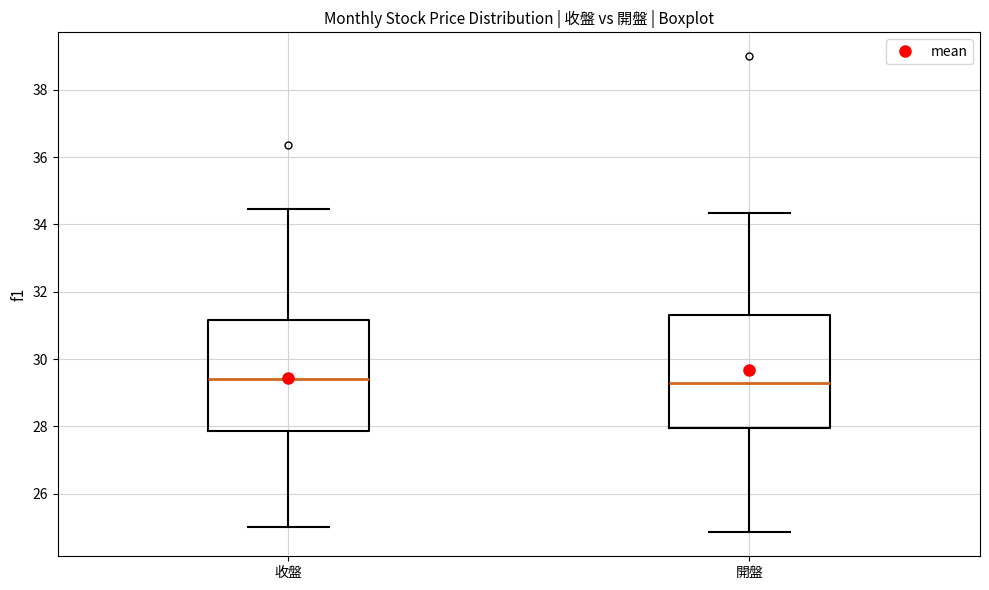

Reading left to right, transcribe this box plot: for each box, give where its median line is, the range the box spans, and where its two whiskers end, as read against the y-axis. The values are not printed on the chart, so give them approximately, as read against the axis.

收盤: median 29.4, box 27.8 to 31.2, whiskers 25.0 to 34.4
開盤: median 29.4, box 28.0 to 31.4, whiskers 24.8 to 34.4